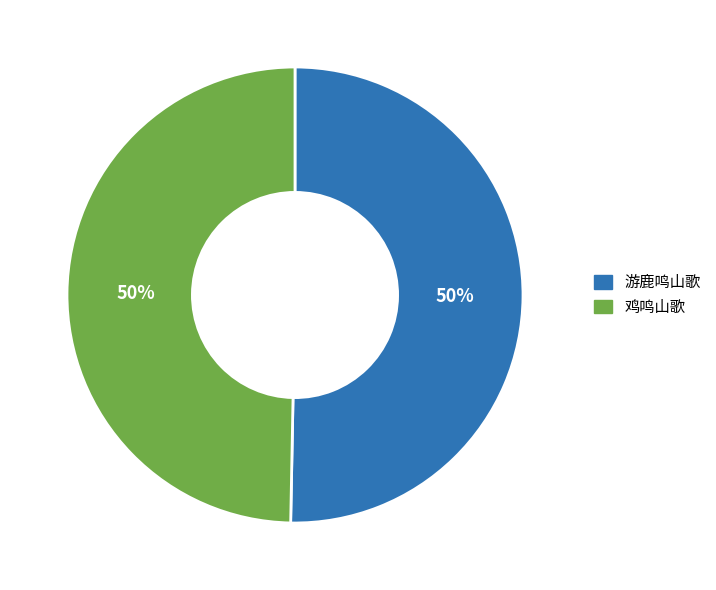

How many segments does this pie chart have?

2